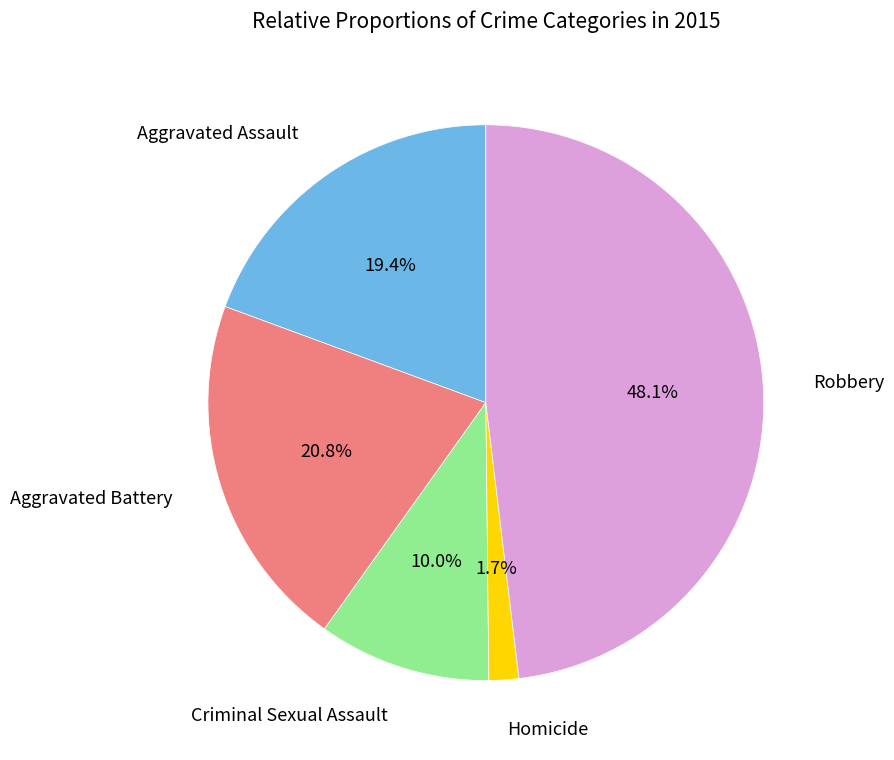

Does any single category account for the majority?

No